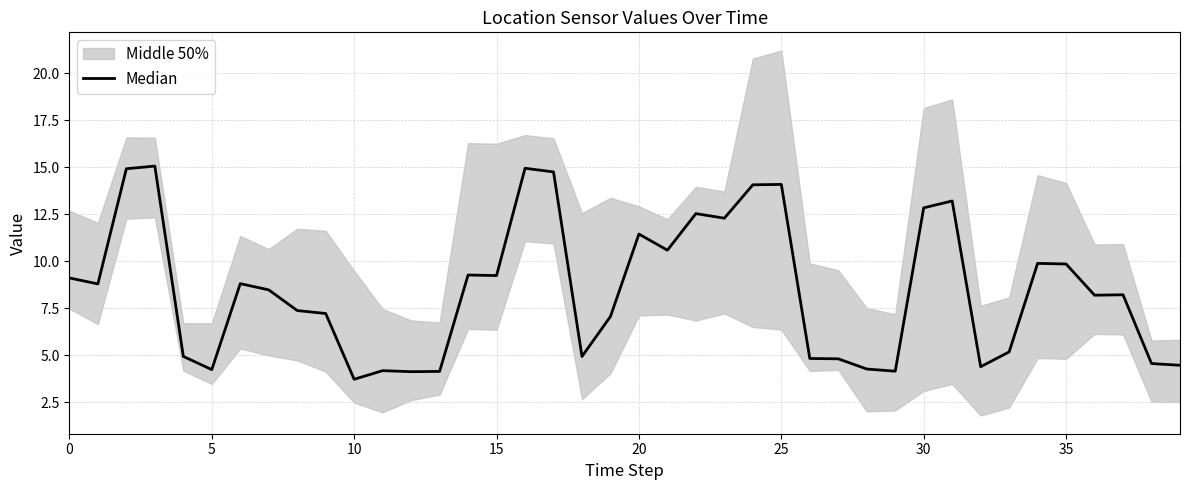

What is the ratio of the value at 15 to the value at 25?

3.6